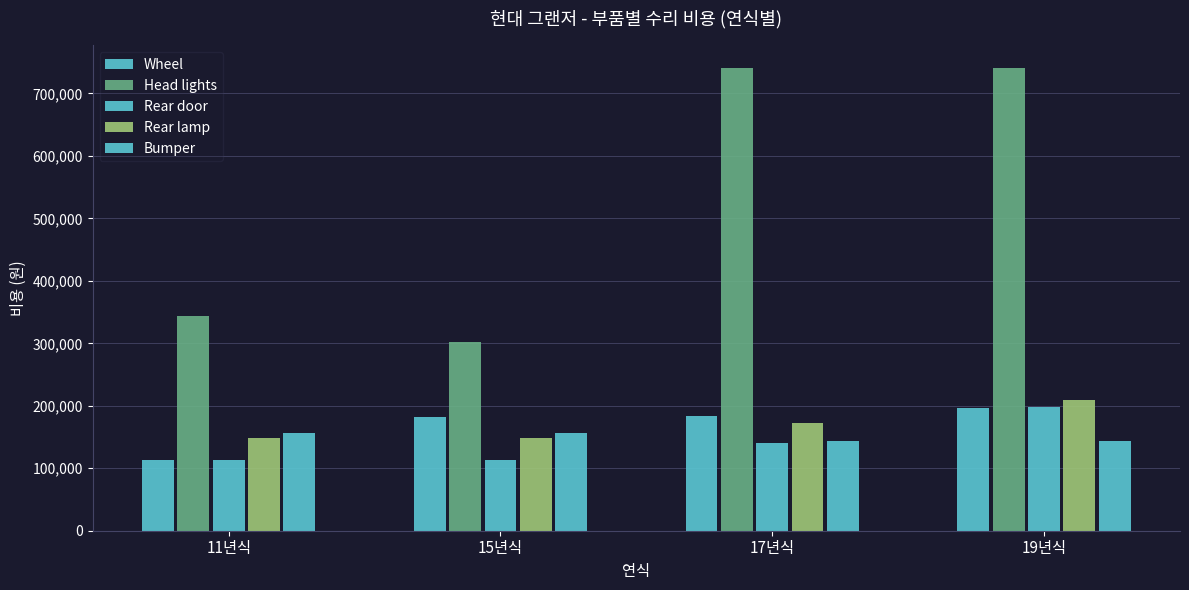

What is the total value across all series at 17년식?

1380000